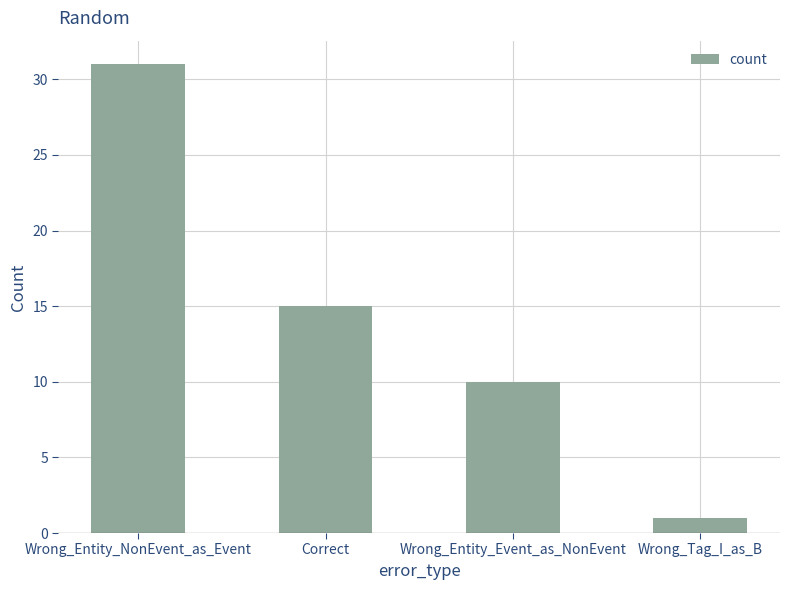

What is the change in value from Correct to Wrong_Tag_I_as_B?

-14